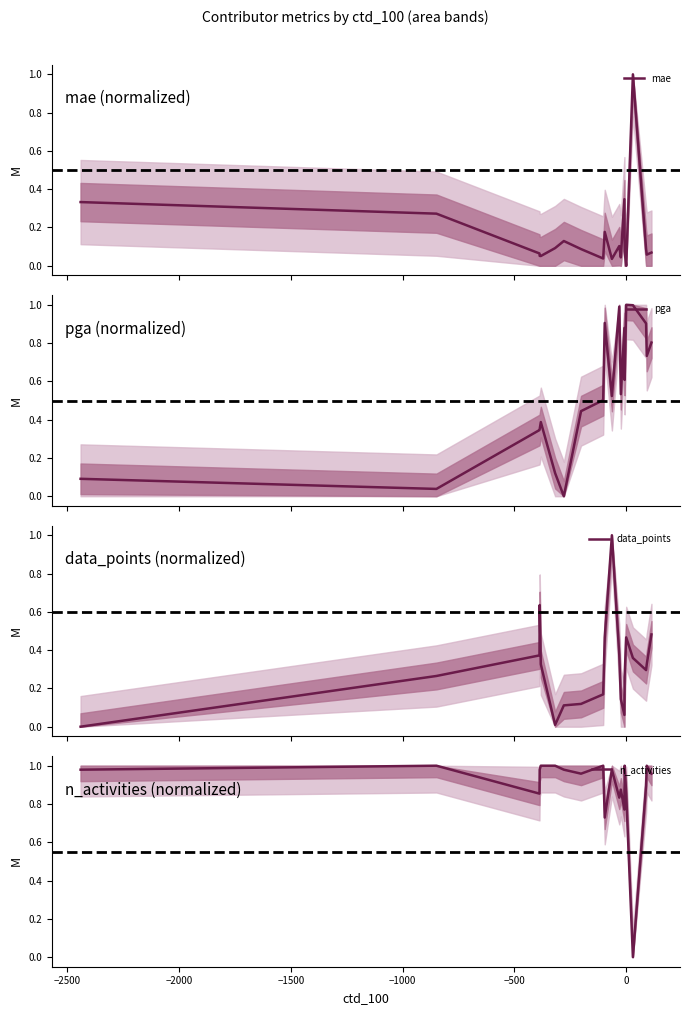

Which series has the largest range (max minus min)?

mae